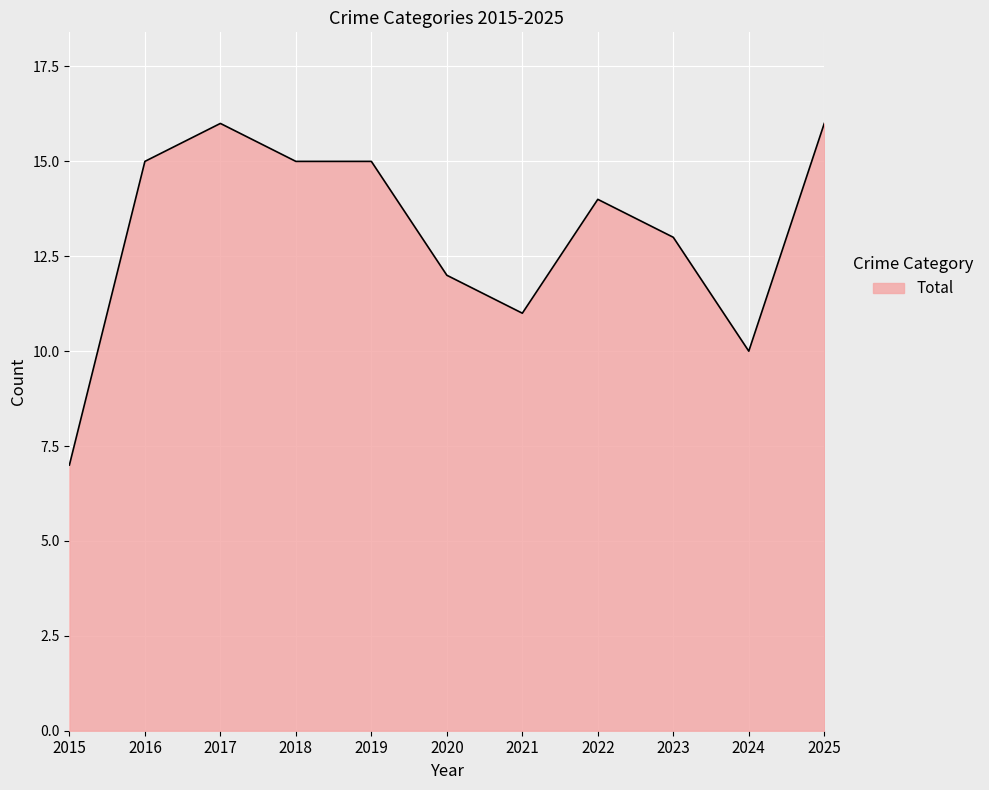

Does the chart have visible grid lines?

Yes